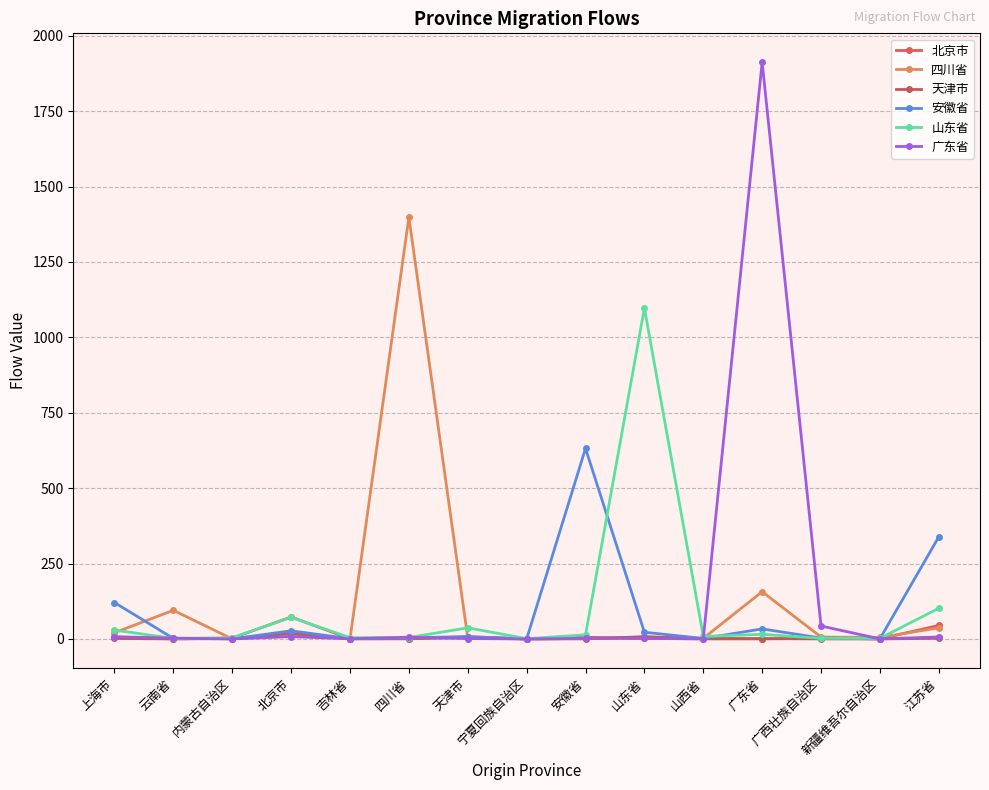

What is the label of the 5th point from the right?

山西省